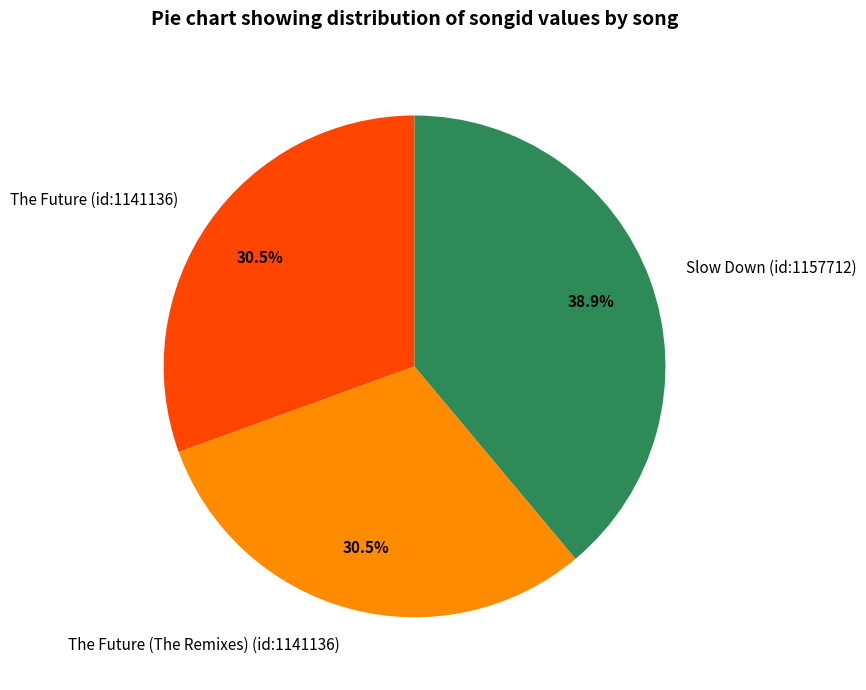

What is the largest slice in the pie chart?

Slow Down (id:1157712)